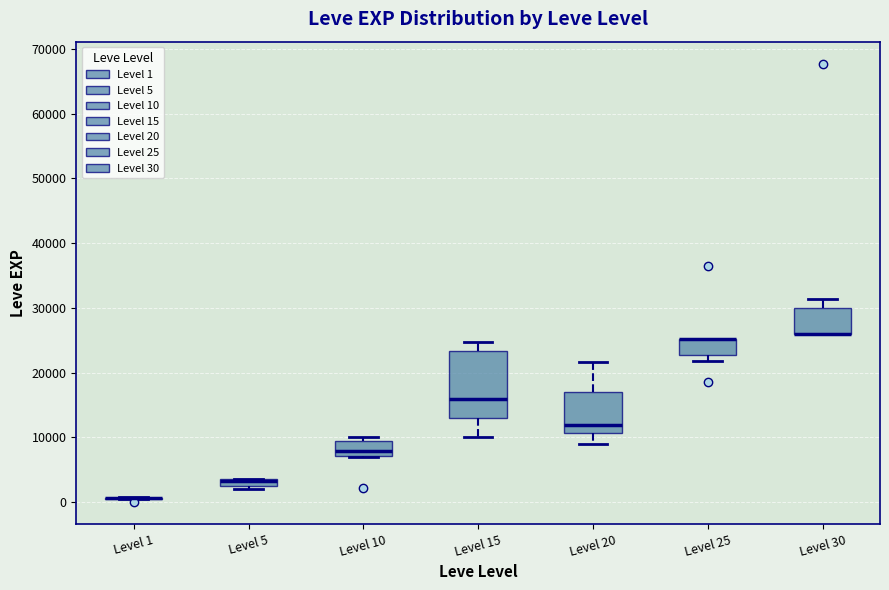

Comparing the boxes themselves (not the whiskers), which one is the tallest?

Level 15